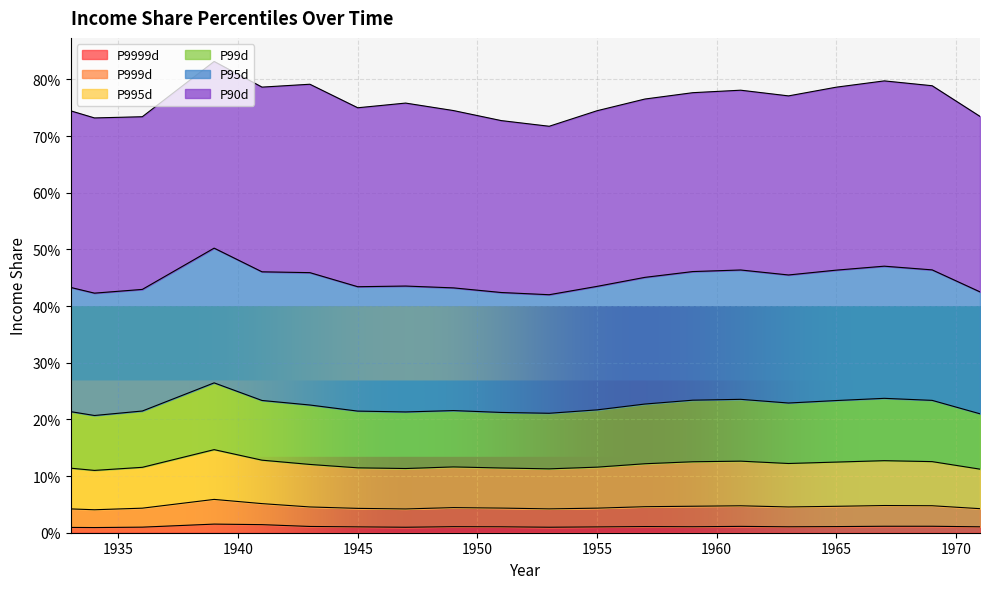

How many interior local peaks does the P99d series have?

4